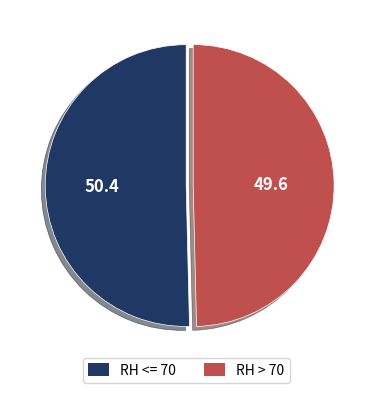

Does RH > 70 account for over 50% of the chart?

No